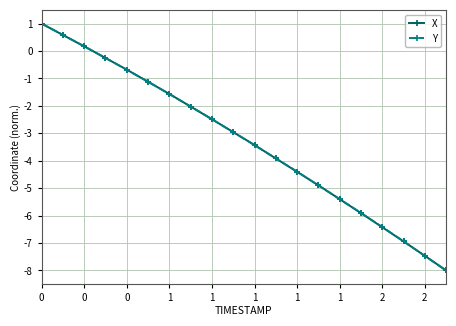

What is the value of the X point at the 7th from the left?

-1.6